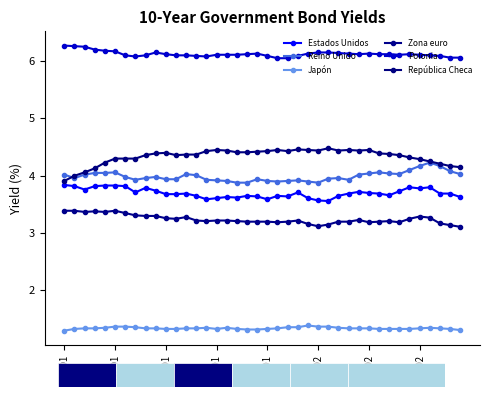

True or false: Estados Unidos and Reino Unido cross at least once.

False